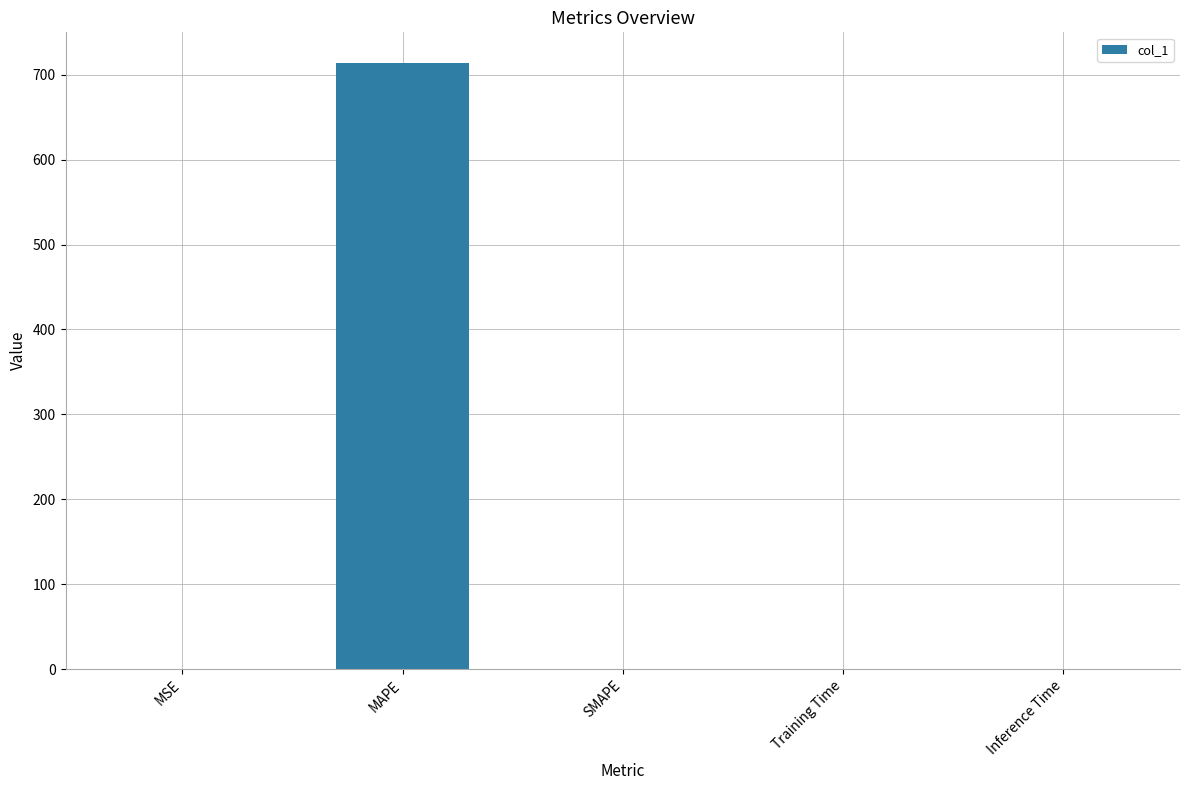

Which has a higher value, Inference Time or MAPE?

MAPE